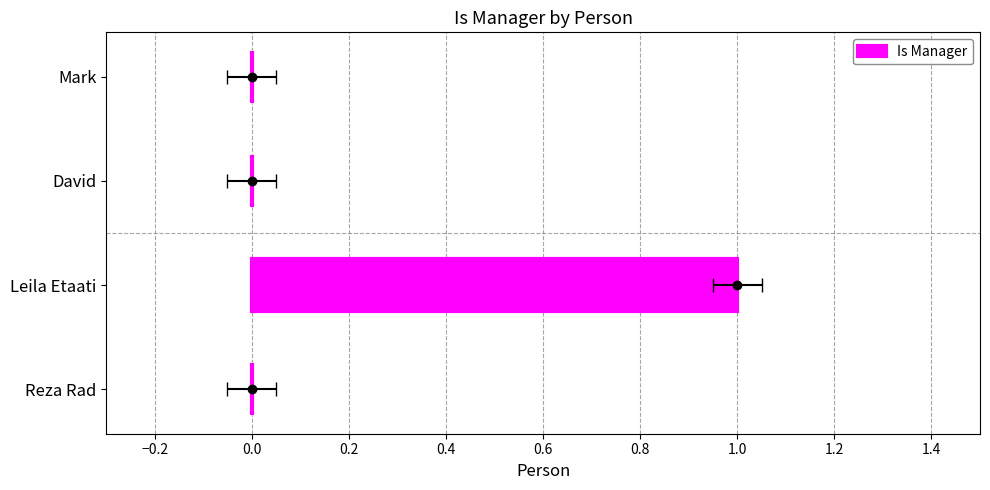

What is the sum of all values?

1